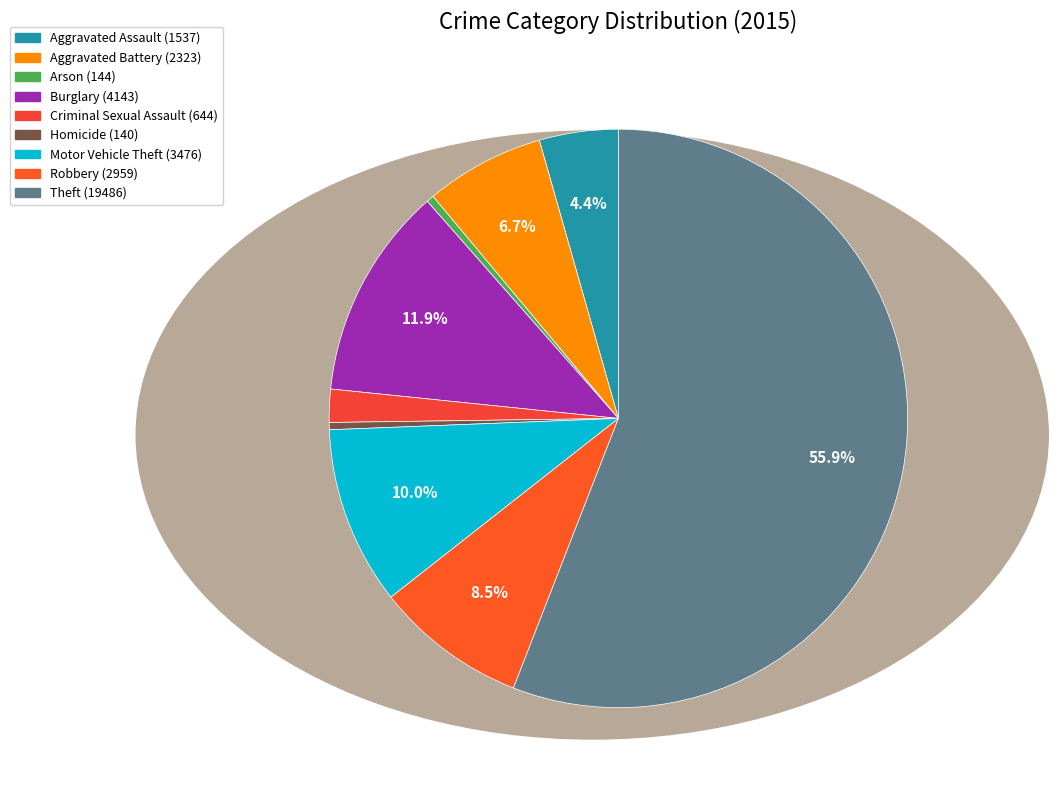

Which category has the biggest portion of the pie?

Theft